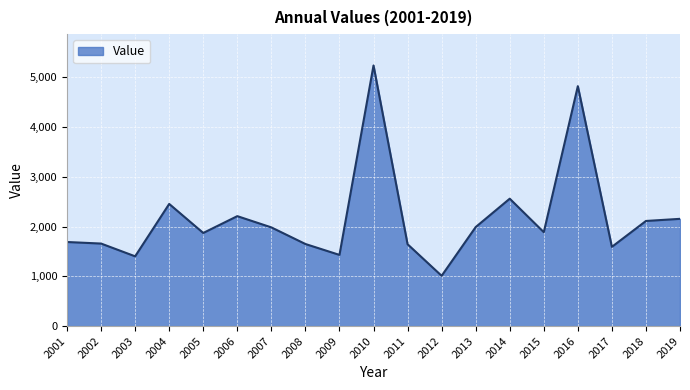

What is the change in value from 2013 to 2018?

+122.9